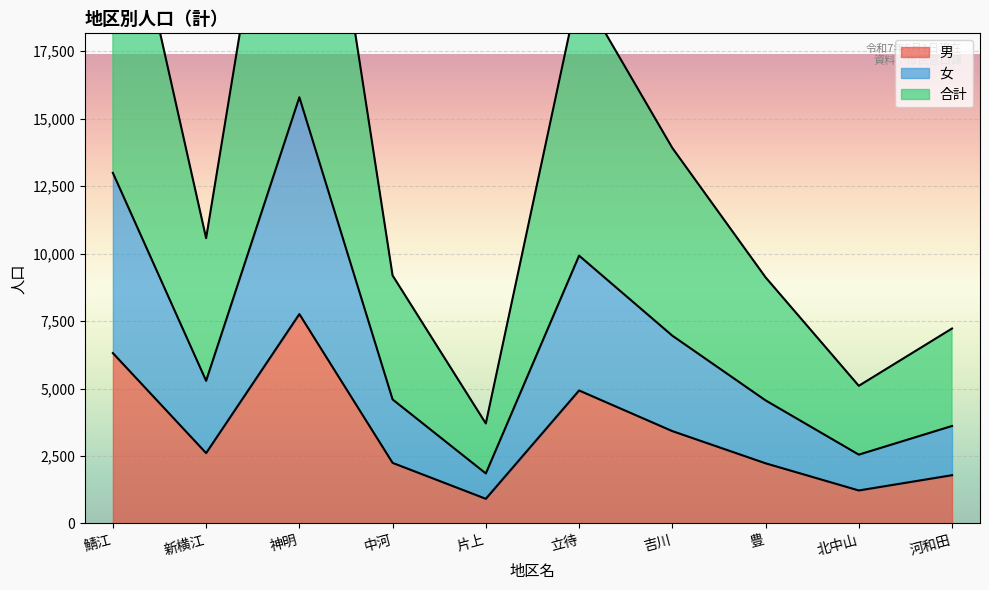

How many lines are shown in the chart?

3